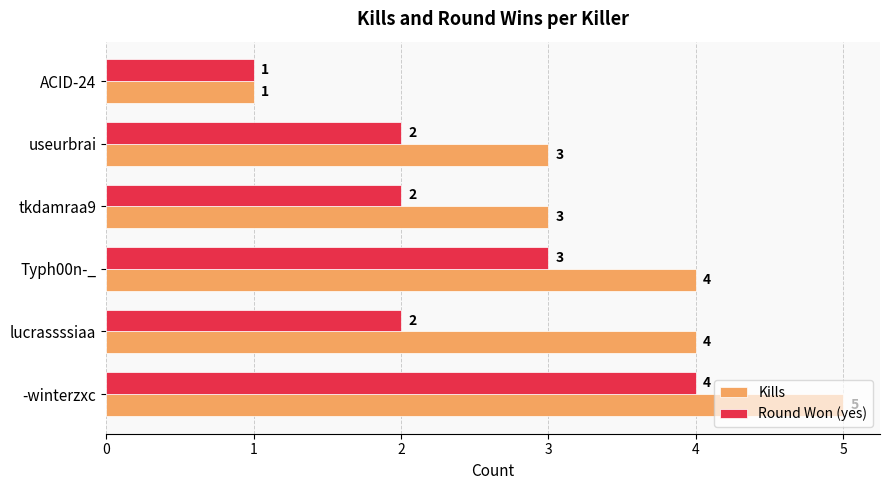

At which category is the sum across all series the highest?

-winterzxc